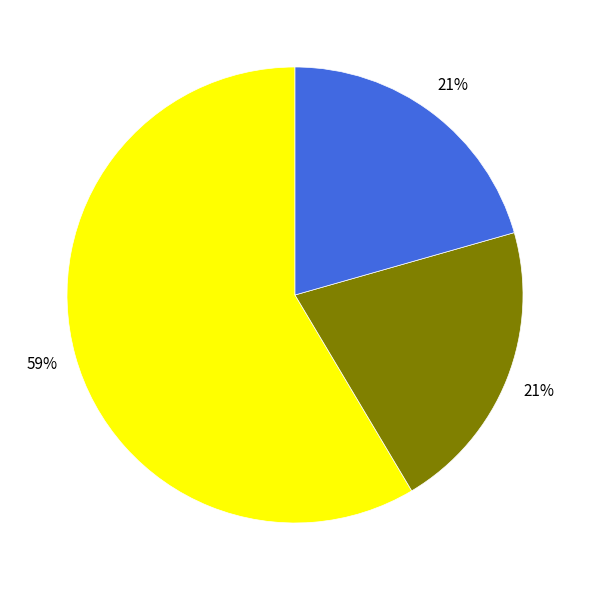

To the nearest percent, what is the average slice percentage?

33%